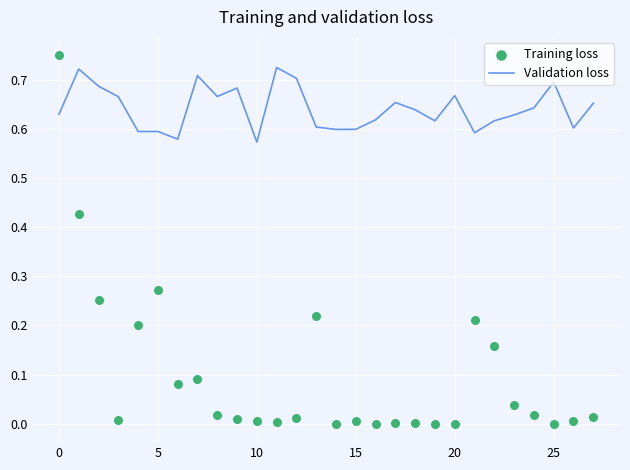

Which series contains the lowest Y value?

Training loss